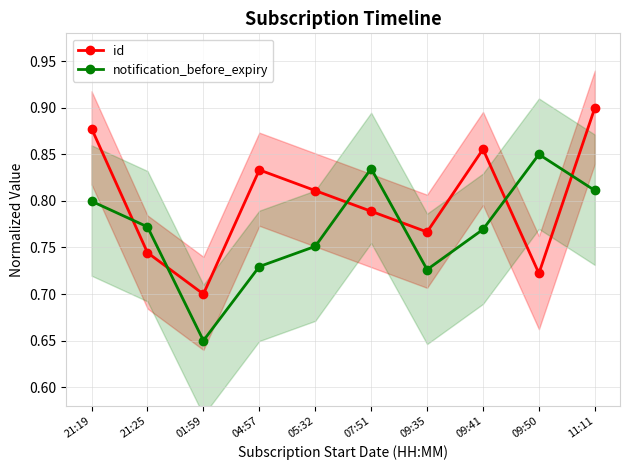

How many data points does each series have?

10